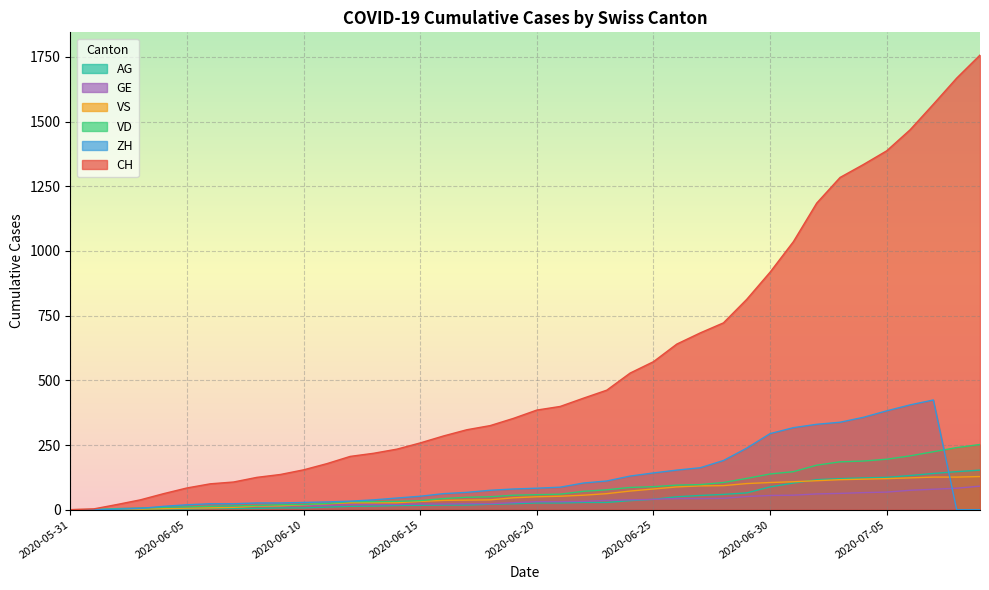

What is the label of the 39th point from the left?

2020-07-08